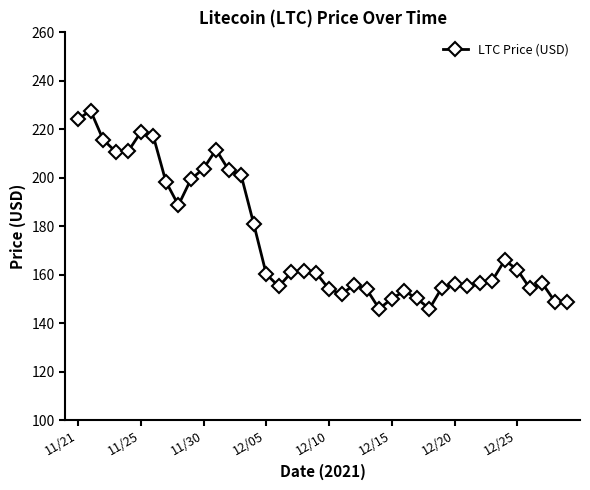

What is the smallest value displayed?

145.9